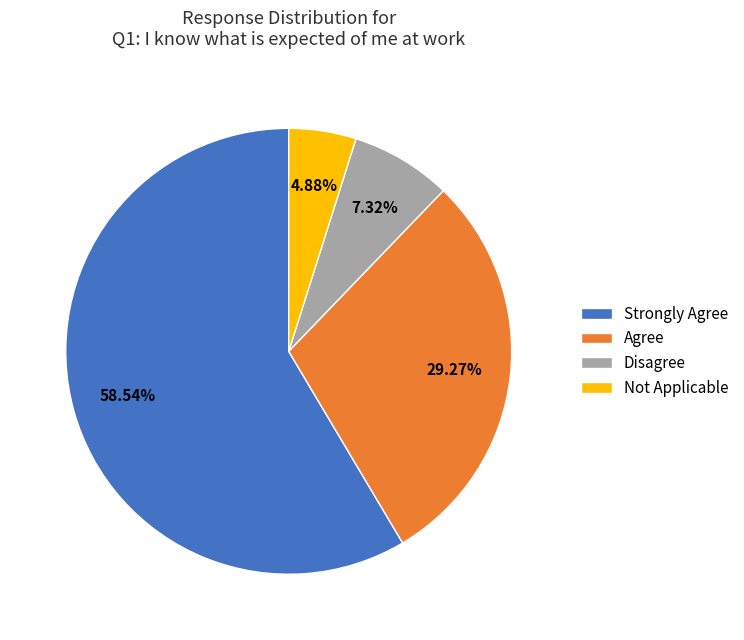

How much of the chart is everything except Strongly Agree?

41.5%